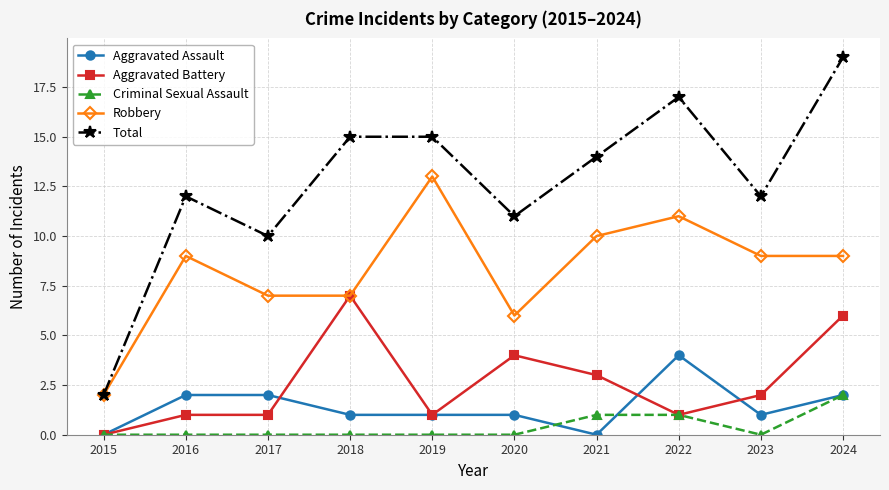

Reading left to right, what are all the values shown in this chart?

Aggravated Assault: 2015=0	2016=2	2017=2	2018=1	2019=1	2020=1	2021=0	2022=4	2023=1	2024=2
Aggravated Battery: 2015=0	2016=1	2017=1	2018=7	2019=1	2020=4	2021=3	2022=1	2023=2	2024=6
Criminal Sexual Assault: 2015=0	2016=0	2017=0	2018=0	2019=0	2020=0	2021=1	2022=1	2023=0	2024=2
Robbery: 2015=2	2016=9	2017=7	2018=7	2019=13	2020=6	2021=10	2022=11	2023=9	2024=9
Total: 2015=2	2016=12	2017=10	2018=15	2019=15	2020=11	2021=14	2022=17	2023=12	2024=19